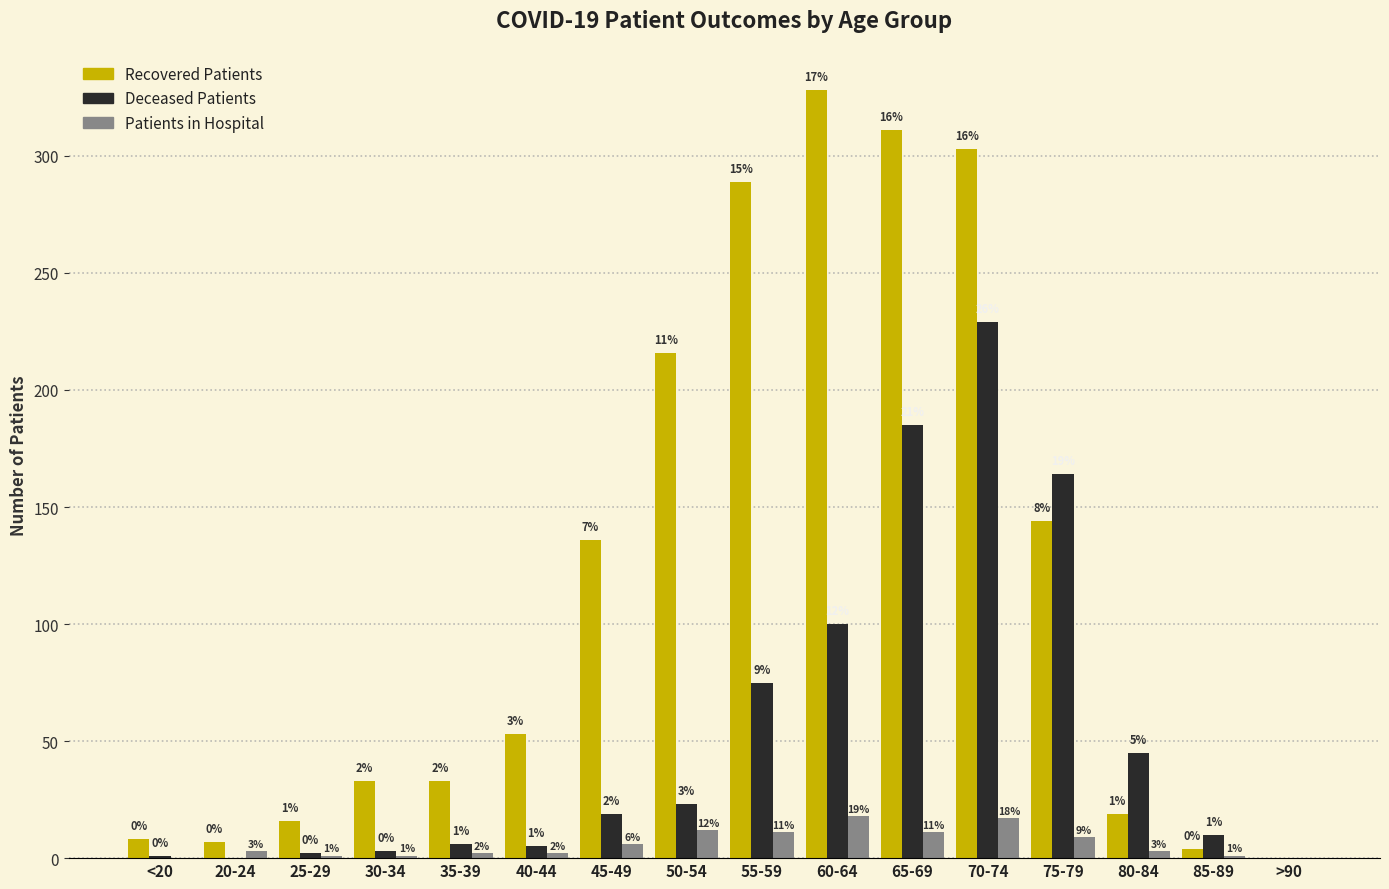

What is the total value across all series at 65-69?

507